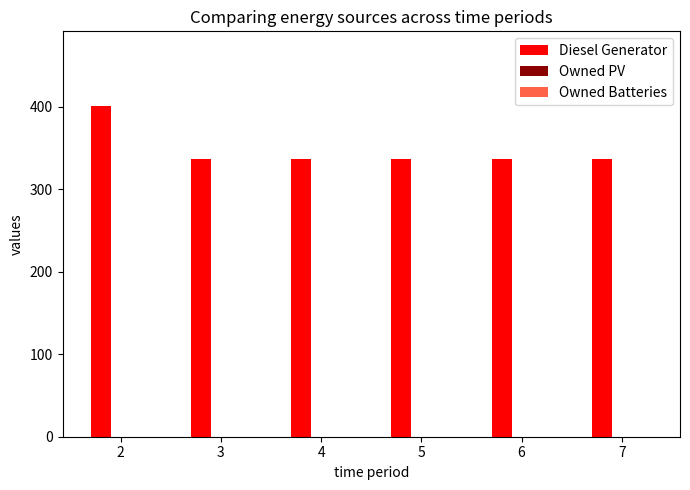

What is the smallest value displayed?

336